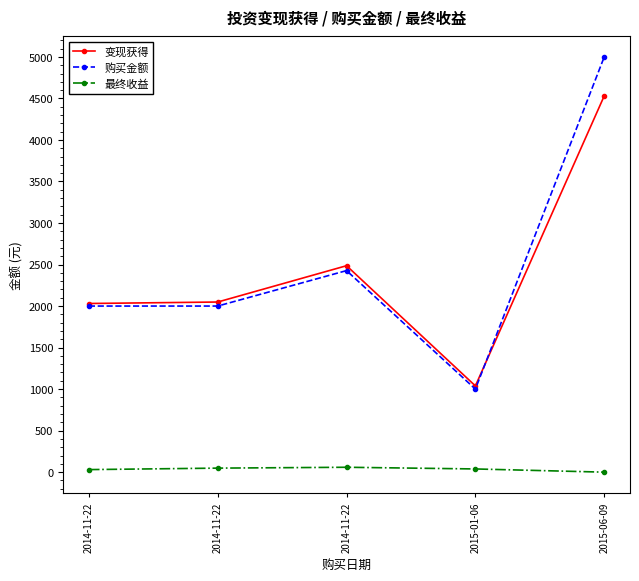

How many data points does each series have?

5